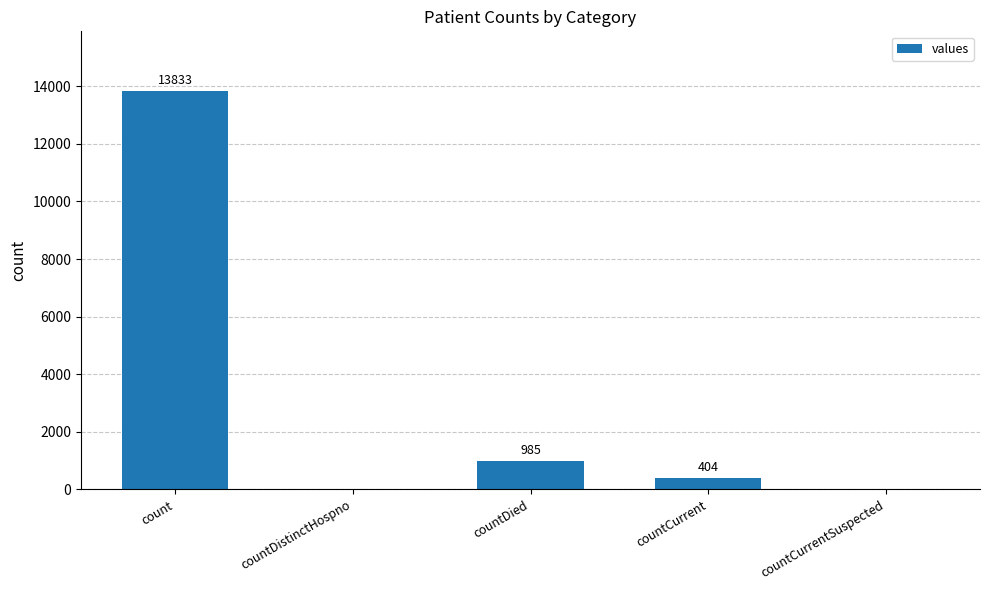

Reading right to left, list all the values displayed in this chart.

0	404	985	0	13833